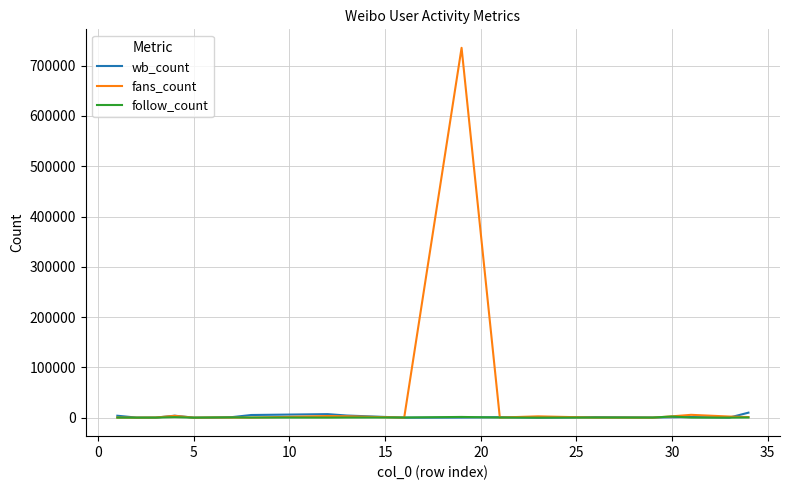

True or false: fans_count has more than 1 interior local peaks.

True